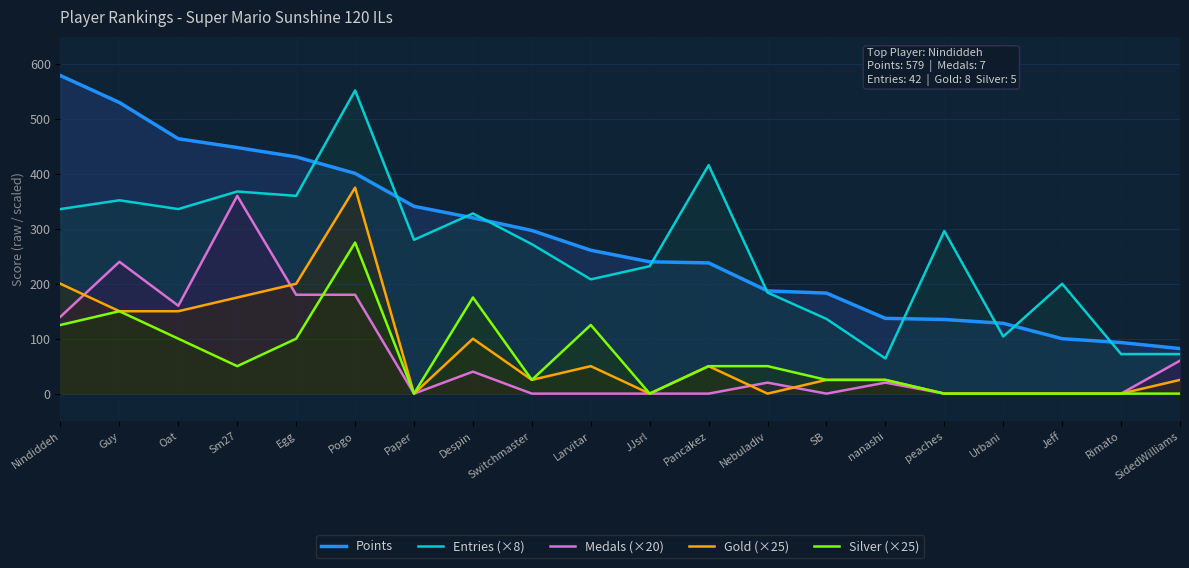

How many intersections are there between Entries (×8) and Points?

10